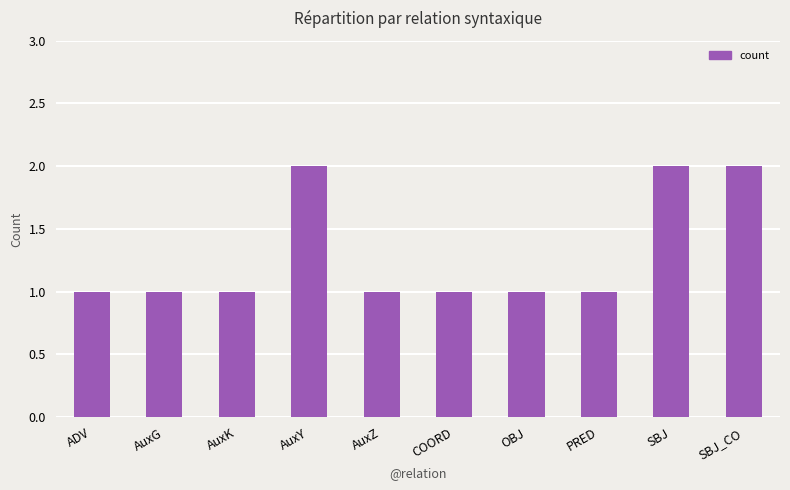

What value does the data have at SBJ?

2